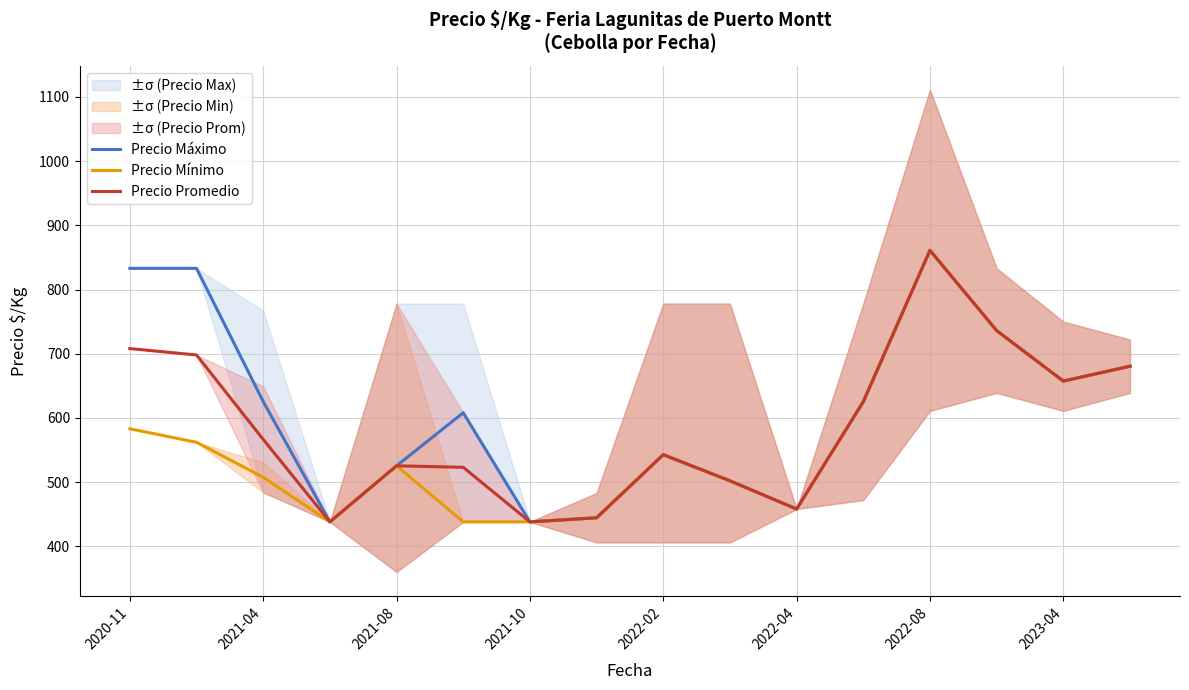

The value of Precio Promedio at 2020-11 is 708.0. True or false?

True